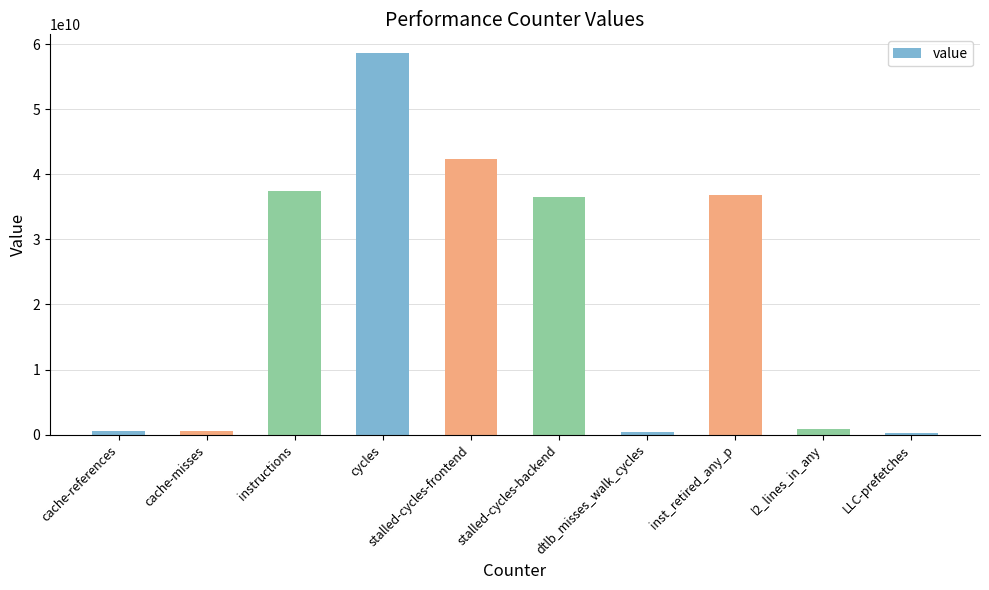

What is the difference between the second highest and minimum values?

42067660185